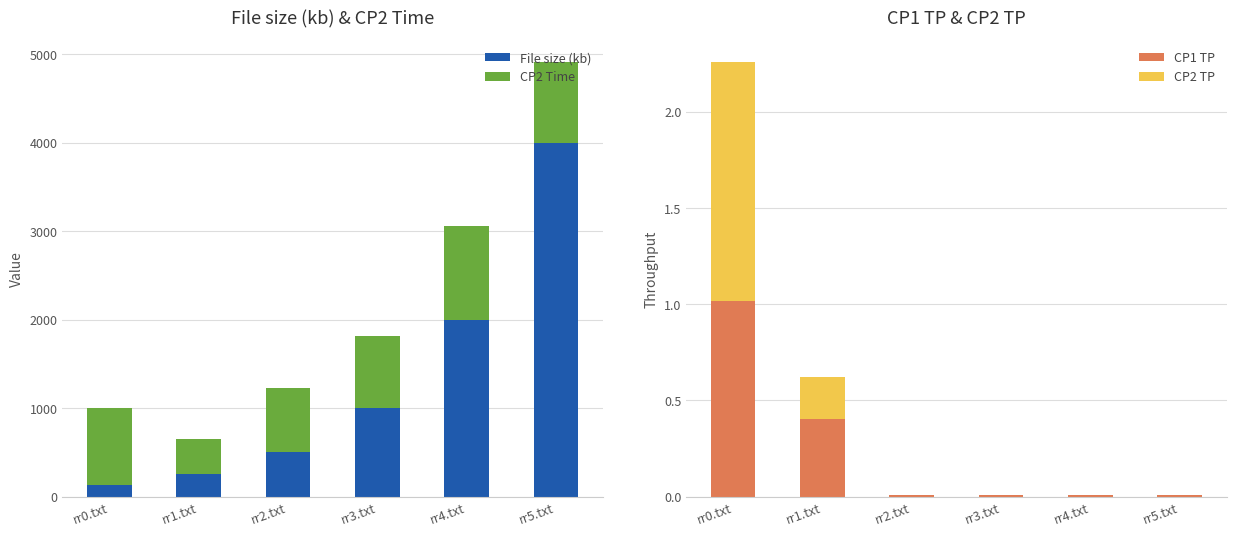

Reading left to right, what are all the values shown in this chart?

File size (kb): rr0.txt=126.0	rr1.txt=252.0	rr2.txt=505.0	rr3.txt=1000.0	rr4.txt=2000.0	rr5.txt=4000.0
CP2 Time: rr0.txt=880.3	rr1.txt=396.1	rr2.txt=718.7	rr3.txt=818.5	rr4.txt=1052.4	rr5.txt=910.7
CP1 TP: rr0.txt=1.0	rr1.txt=0.4	rr2.txt=0.0	rr3.txt=0.0	rr4.txt=0.0	rr5.txt=0.0
CP2 TP: rr0.txt=1.2	rr1.txt=0.2	rr2.txt=0.0	rr3.txt=0.0	rr4.txt=0.0	rr5.txt=0.0